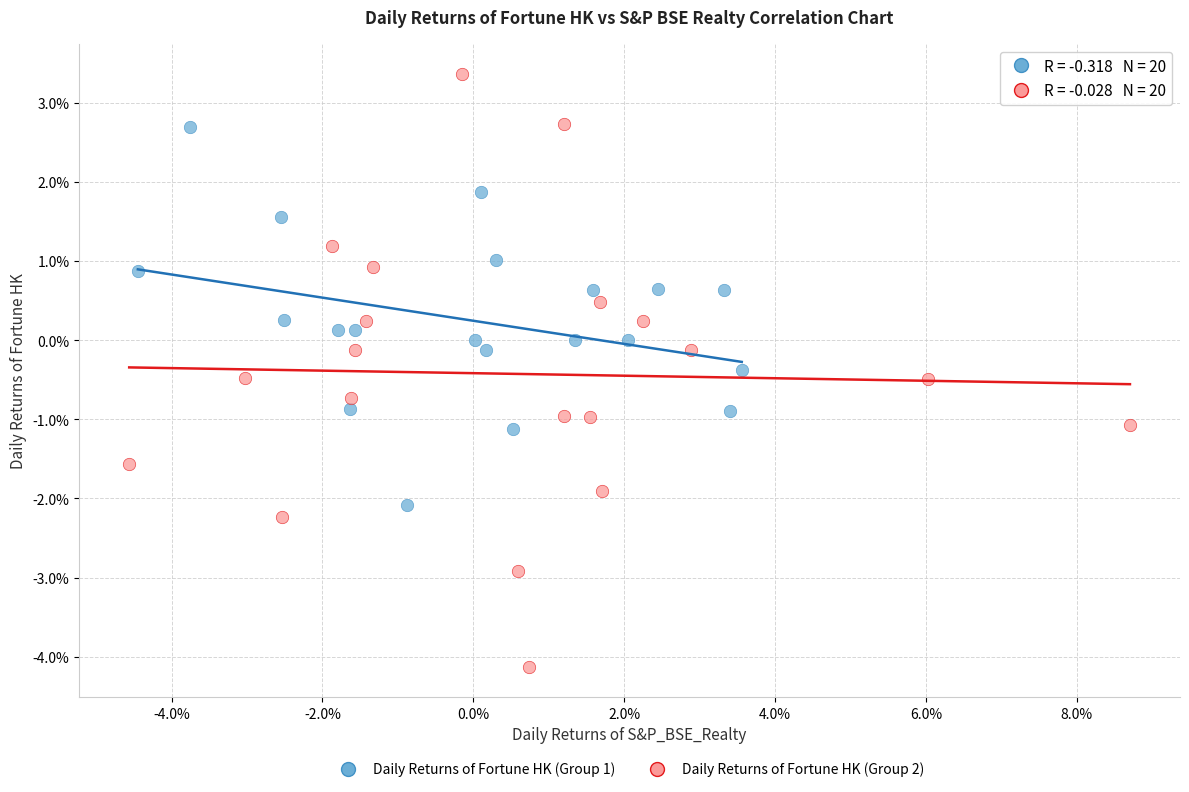

Which series contains the highest Y value?

Daily Returns of Fortune HK (Group 2)